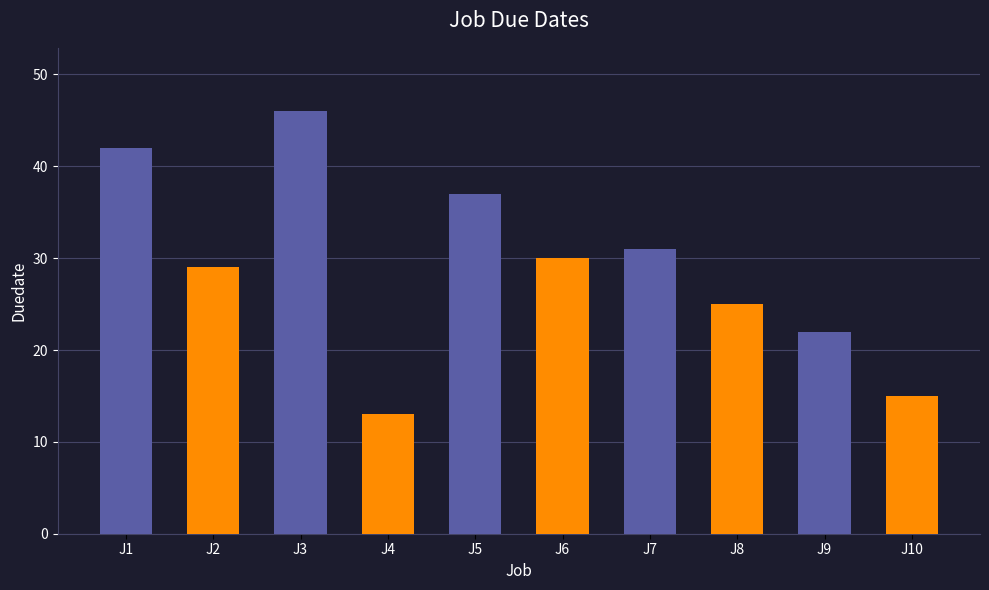

List the labels in order of value, smallest first.

J4, J10, J9, J8, J2, J6, J7, J5, J1, J3